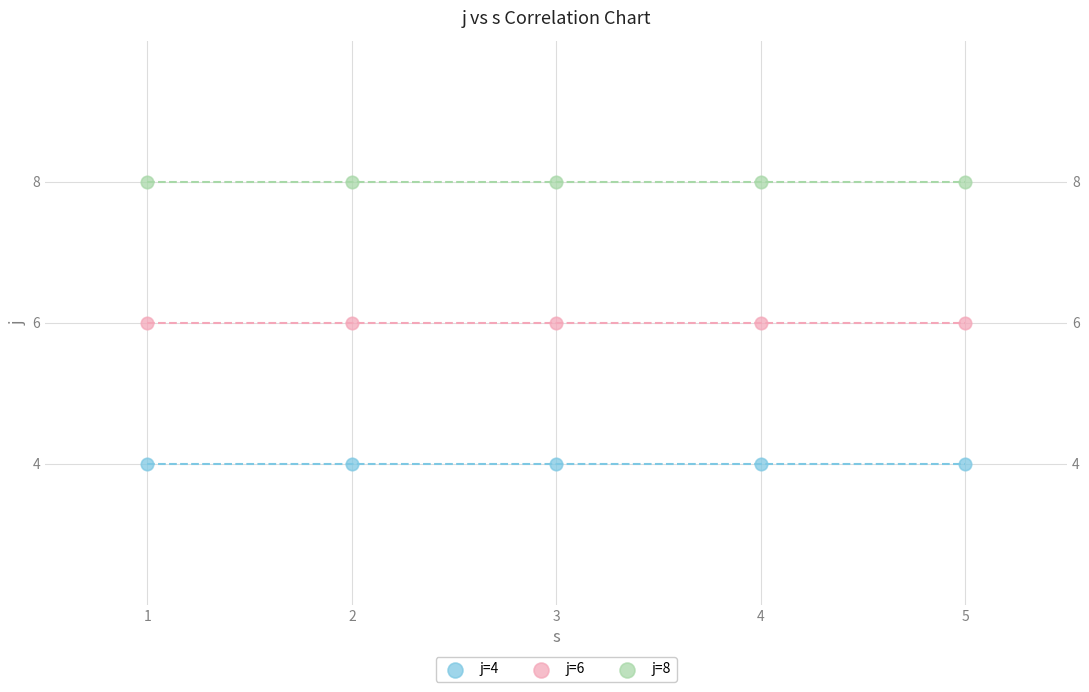

Which series contains the highest Y value?

j=8